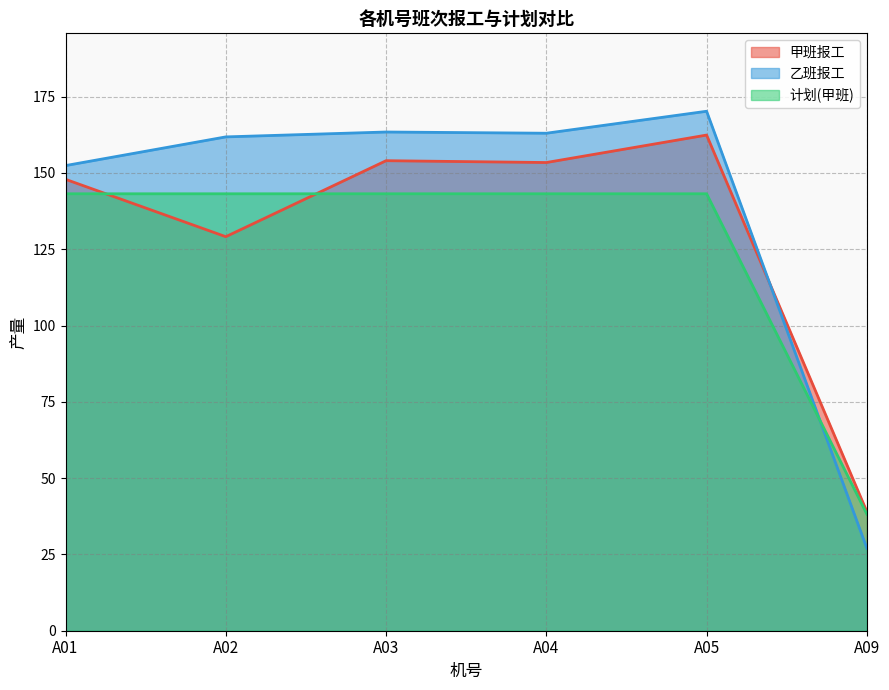

Which series ends up on top after the final intersection of 计划(甲班) and 甲班报工?

甲班报工